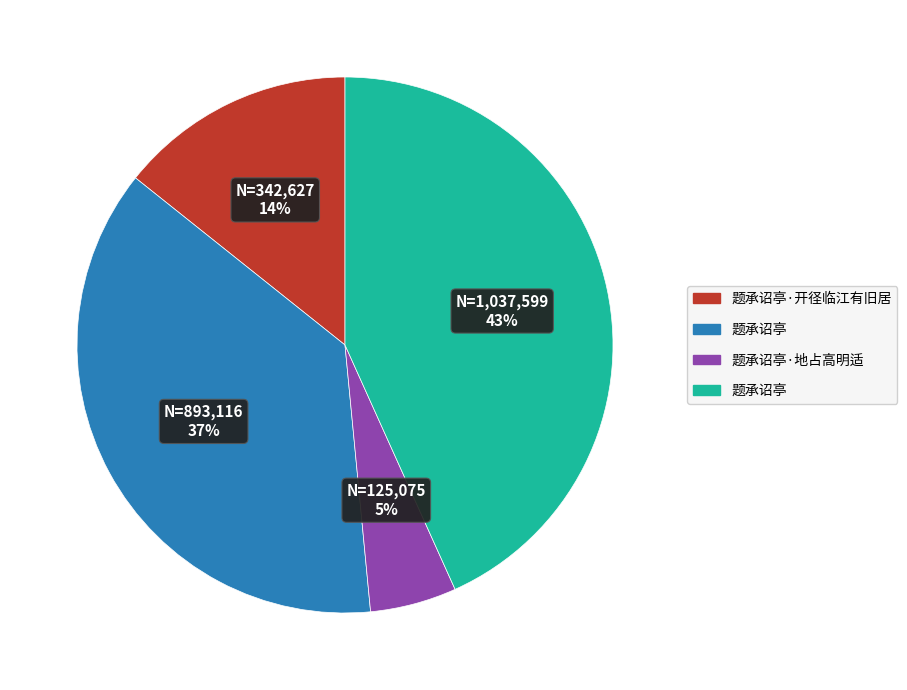

Does any single category account for the majority?

No